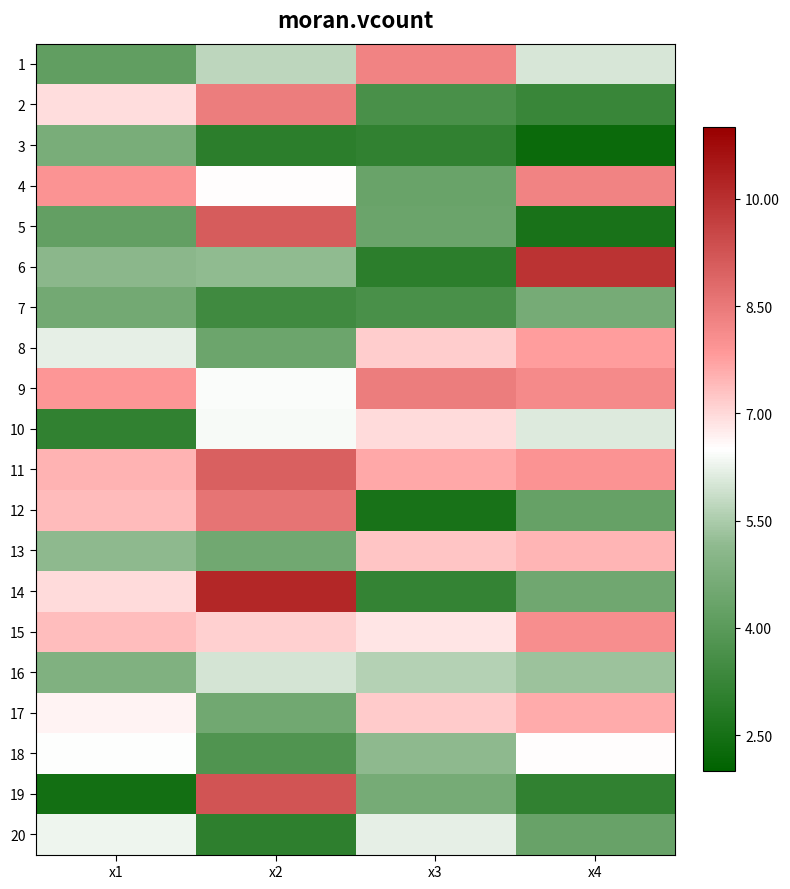

At how many categories does at least one series exceed 2?

4